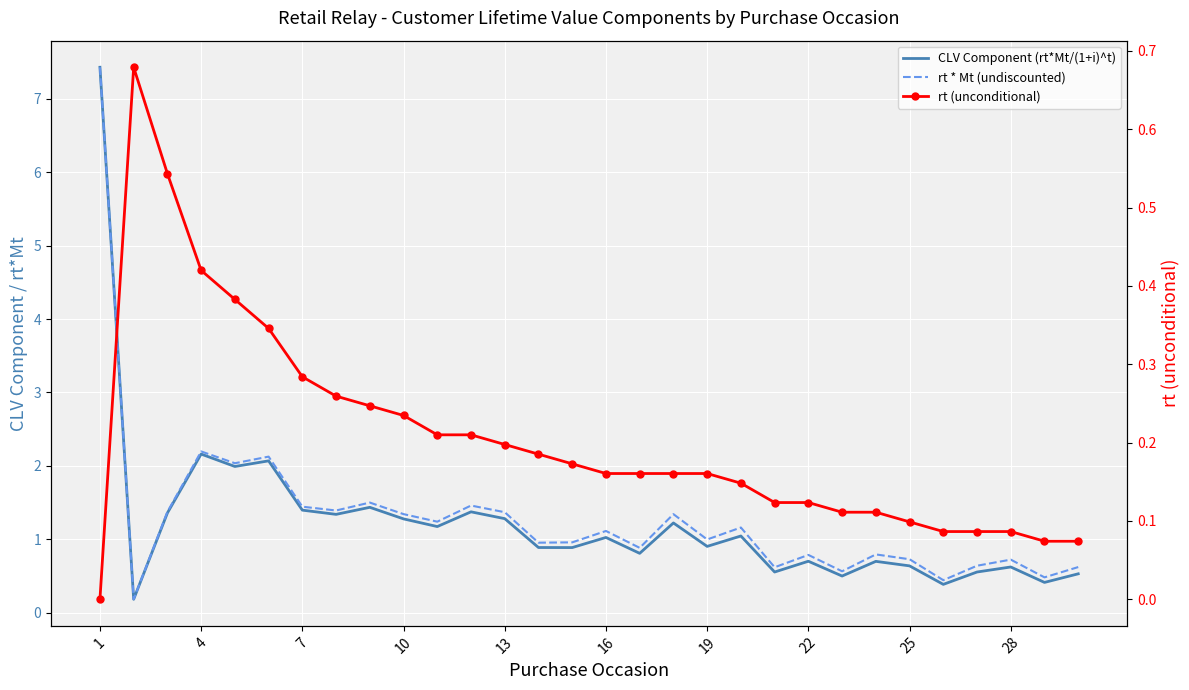

Is it true that rt * Mt (undiscounted) equals 1.6 at 19?

False